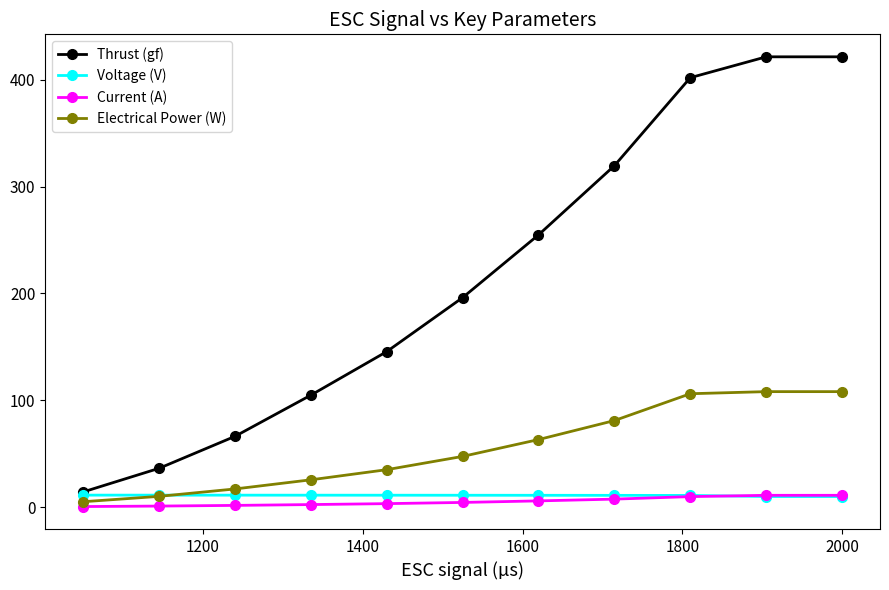

What is the value of the Voltage (V) point at the 10th from the left?

9.9